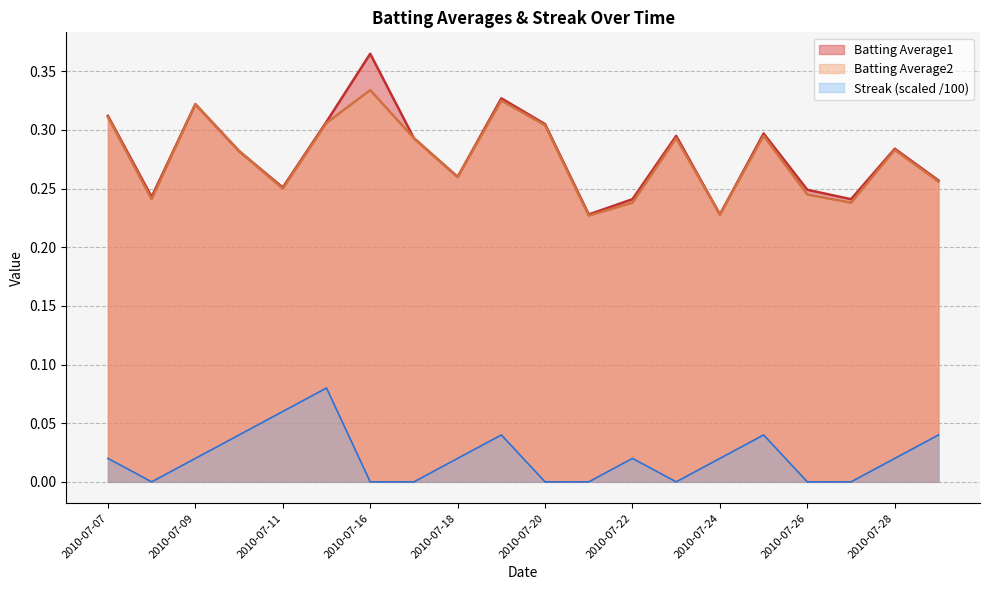

At which label is Batting Average2 closest to 0?

2010-07-21